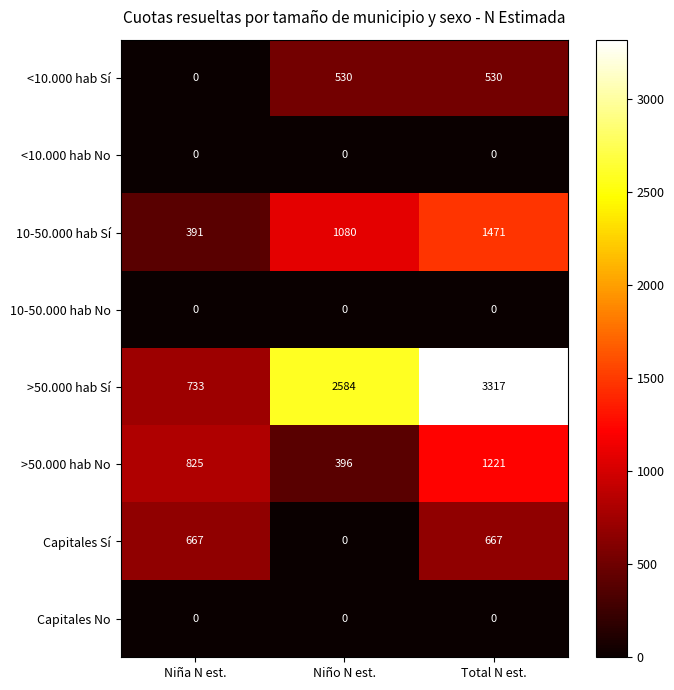

How many series are shown in this chart?

8